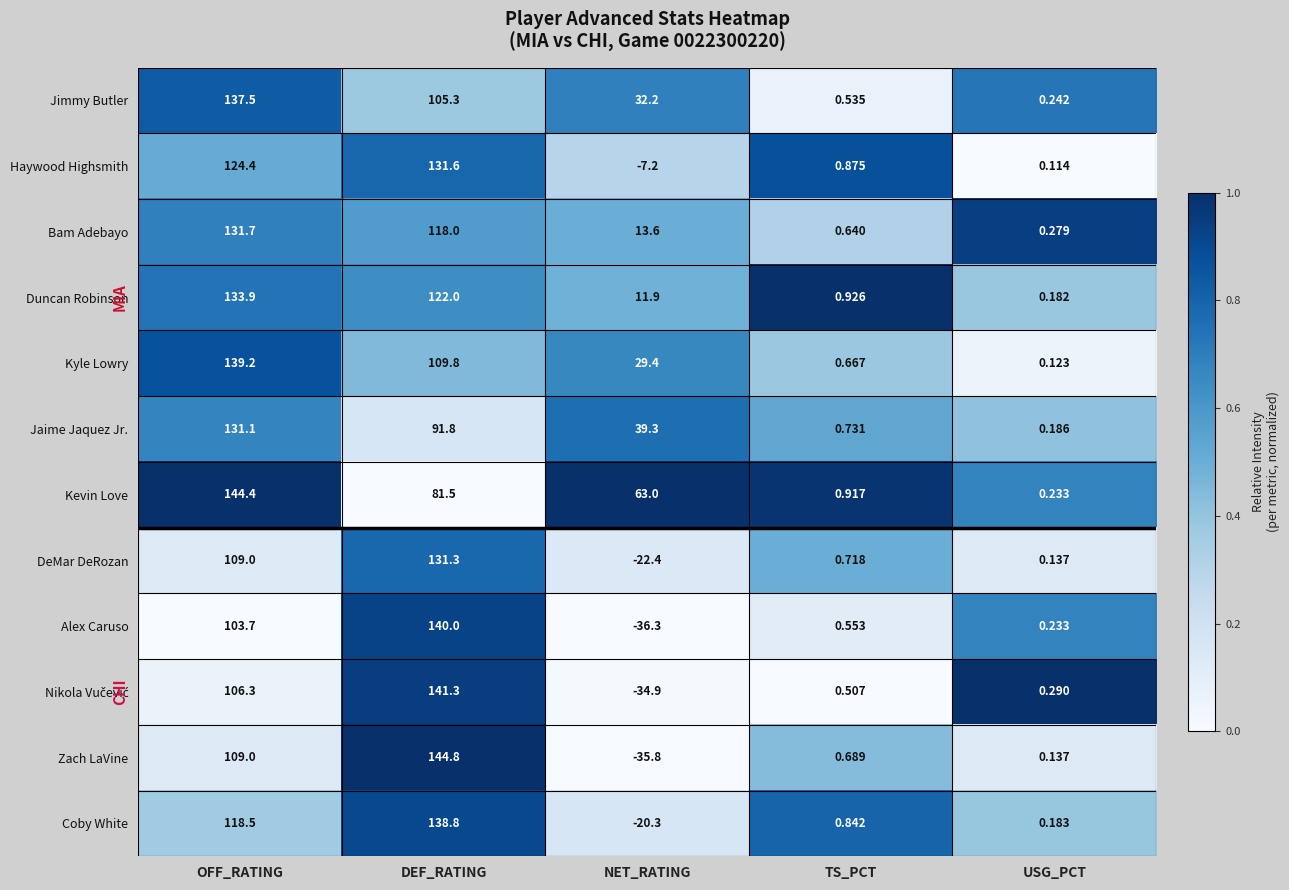

Rank the categories by Zach LaVine value from highest to lowest.

DEF_RATING, OFF_RATING, TS_PCT, USG_PCT, NET_RATING